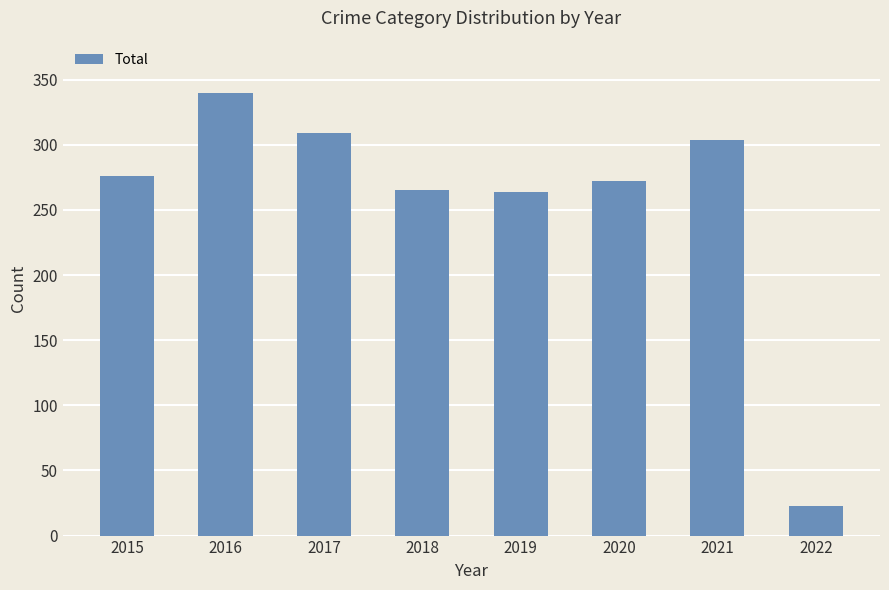

What is the maximum value shown in the chart?

340